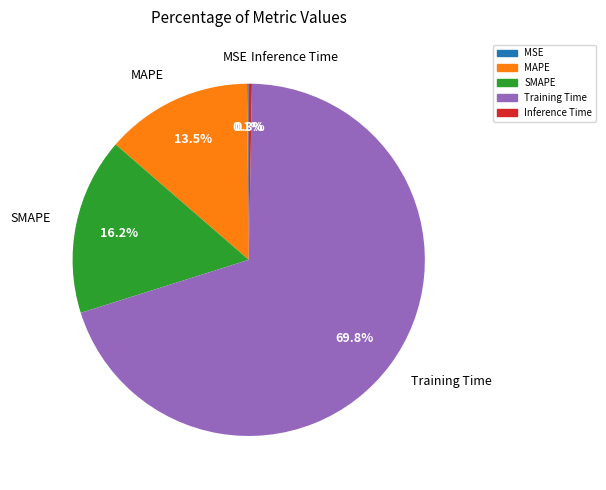

Between Training Time and Inference Time, which is larger?

Training Time